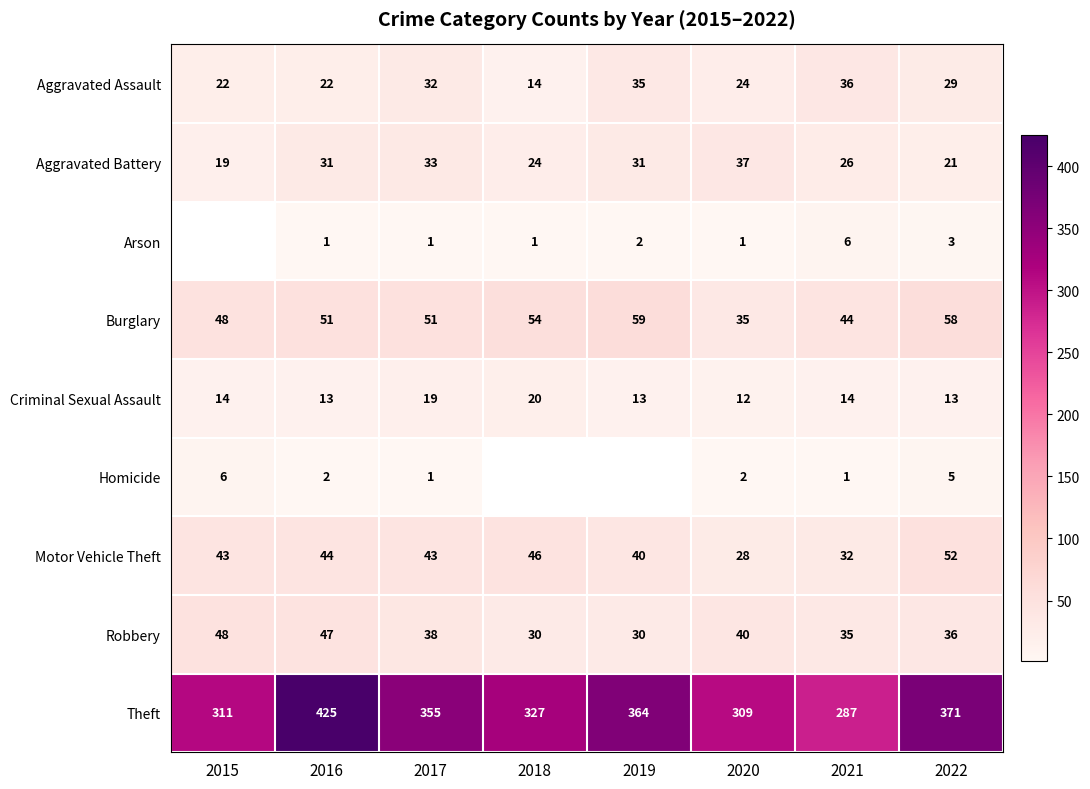

What is the average value of the Criminal Sexual Assault series?

15